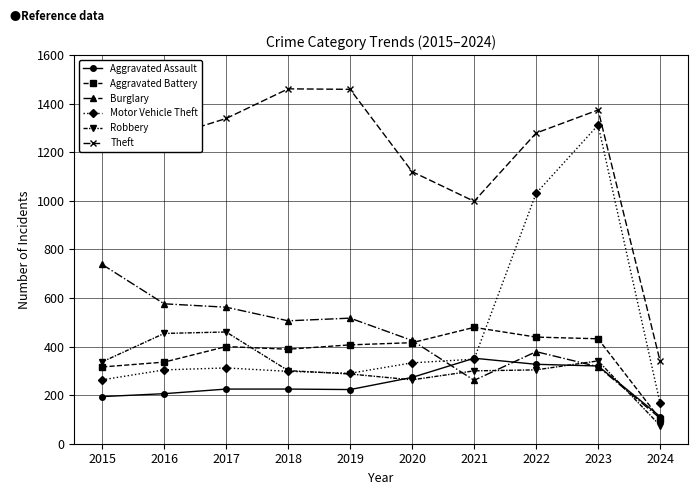

Between which two adjacent categories do Burglary and Robbery first intersect?

2020 and 2021